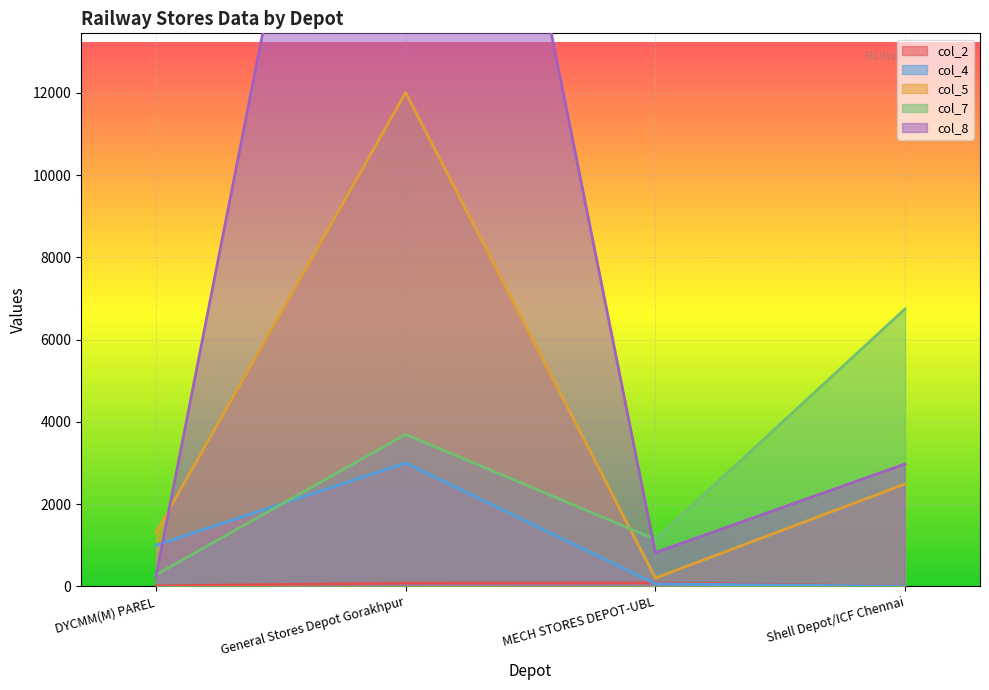

What is the difference between the second highest and minimum values in the col_8 series?

2734.0